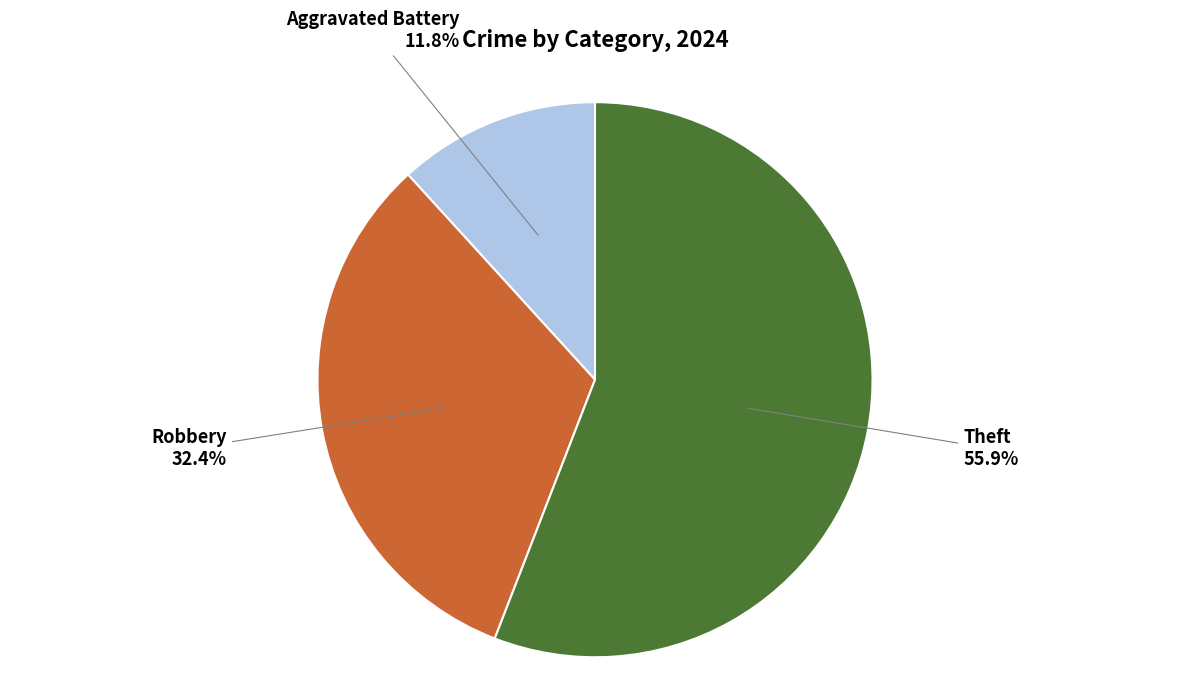

Does any single category account for the majority?

Yes